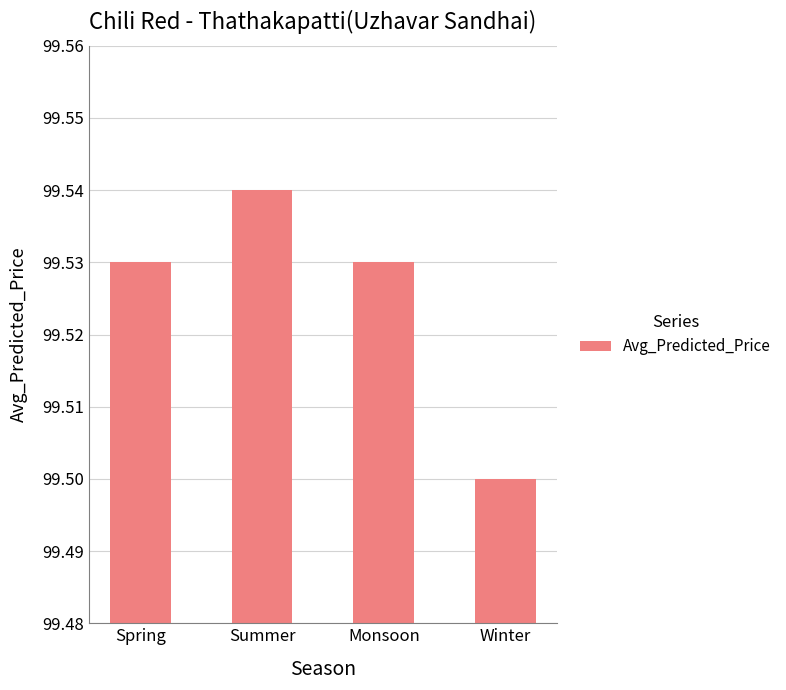

What is the label of the 3rd bar from the right?

Summer